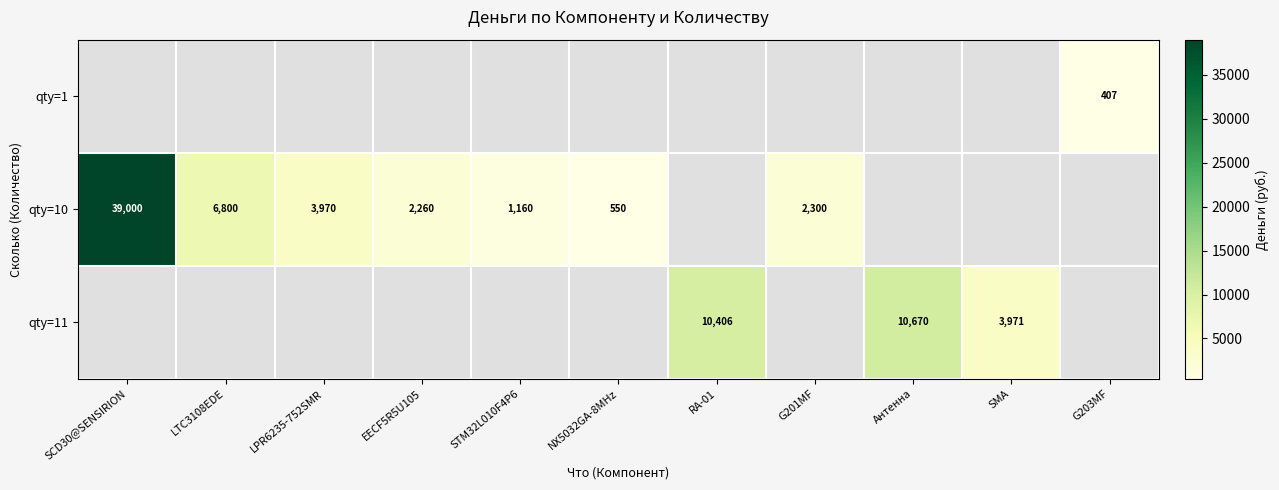

Count the number of categories in the chart.

11